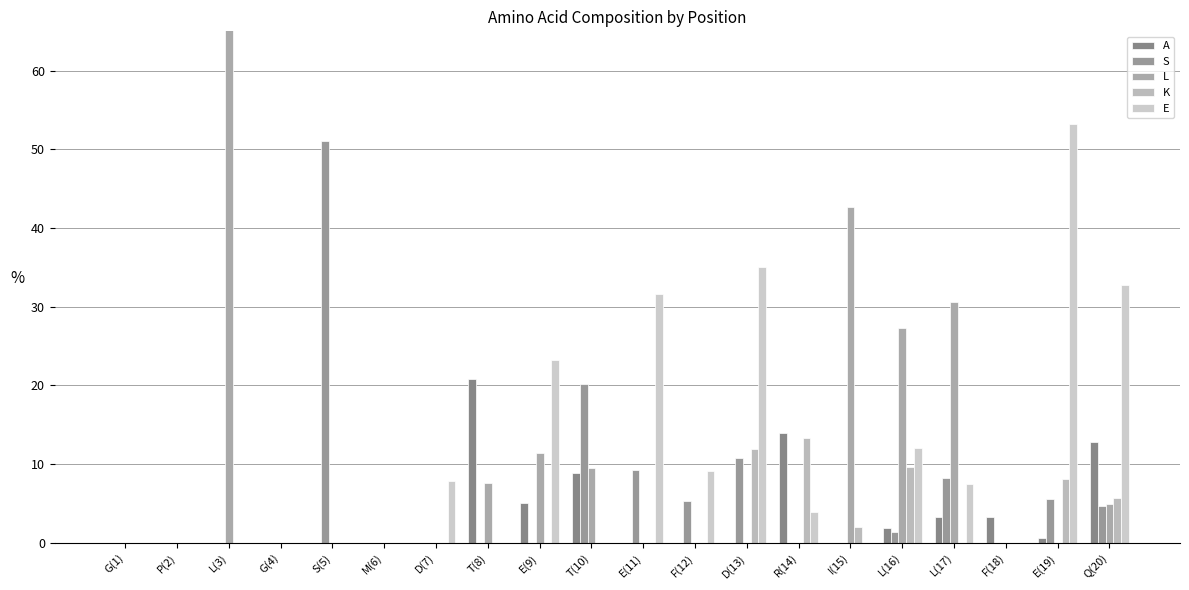

What are all the series names shown in the legend?

A, S, L, K, E